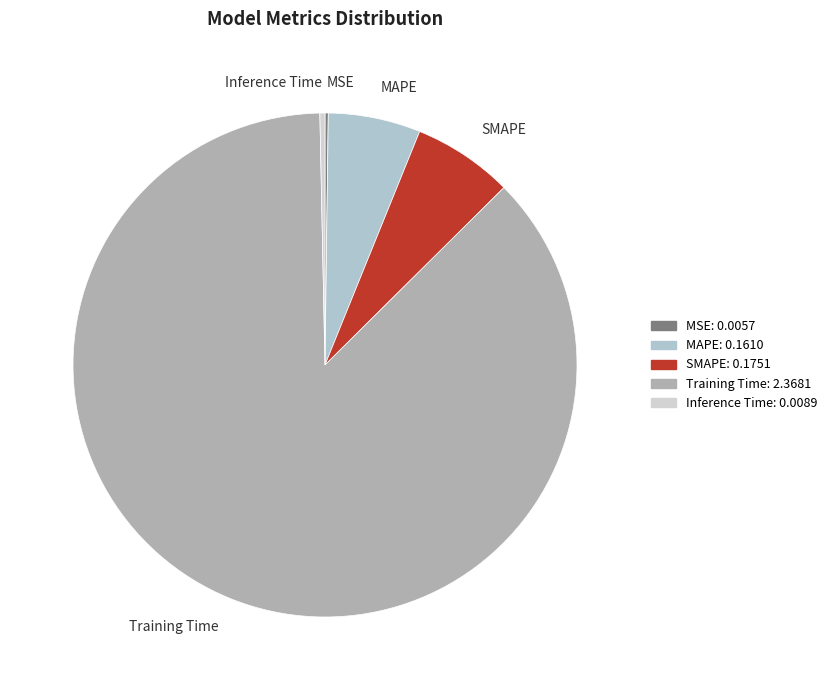

Which has a higher value, Training Time or Inference Time?

Training Time